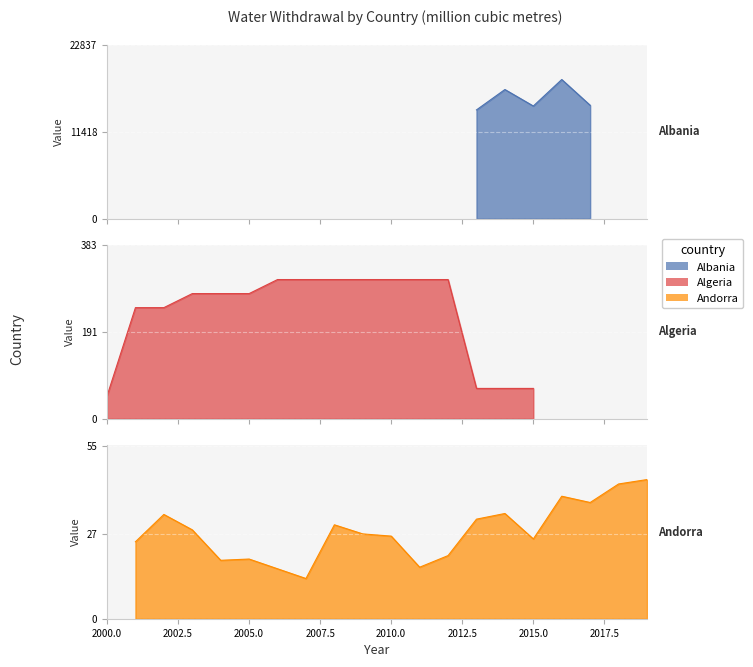

Does the chart display data point markers on the line(s)?

No